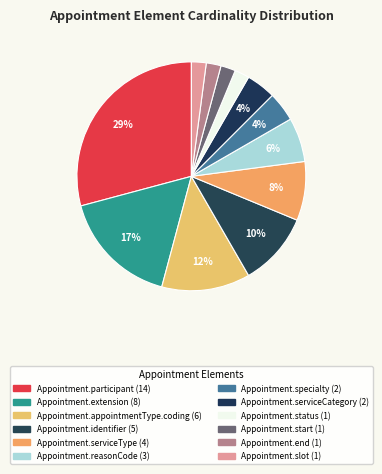

What is the largest slice in the pie chart?

Appointment.participant